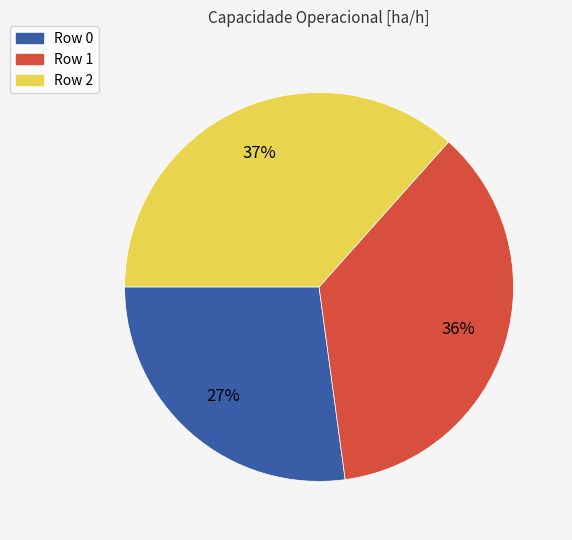

Do Row 0 and Row 2 together represent more than half of the pie?

Yes